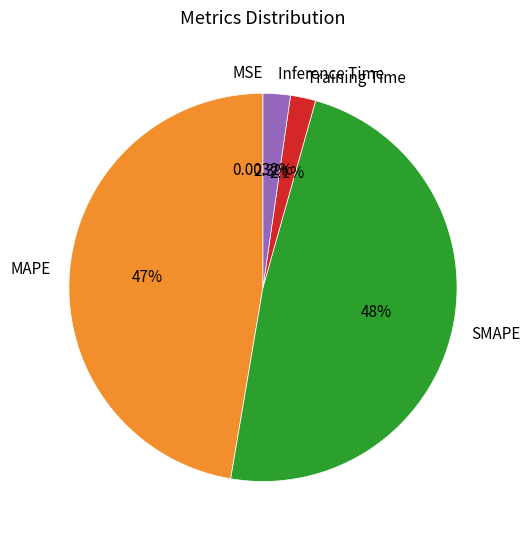

To the nearest percent, what is the combined percentage of SMAPE and Inference Time?

51%